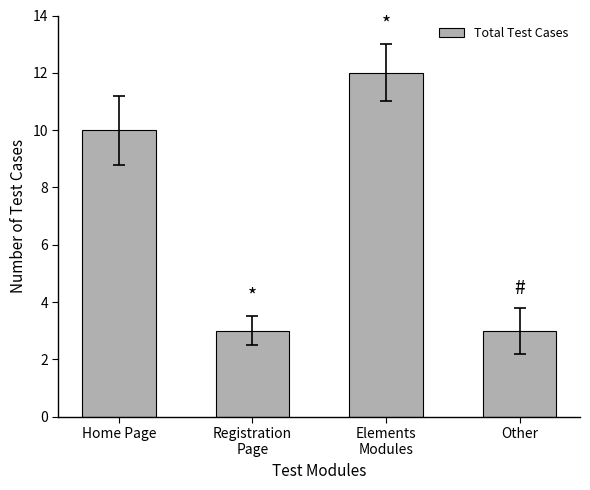

How many categories are shown in the chart?

4